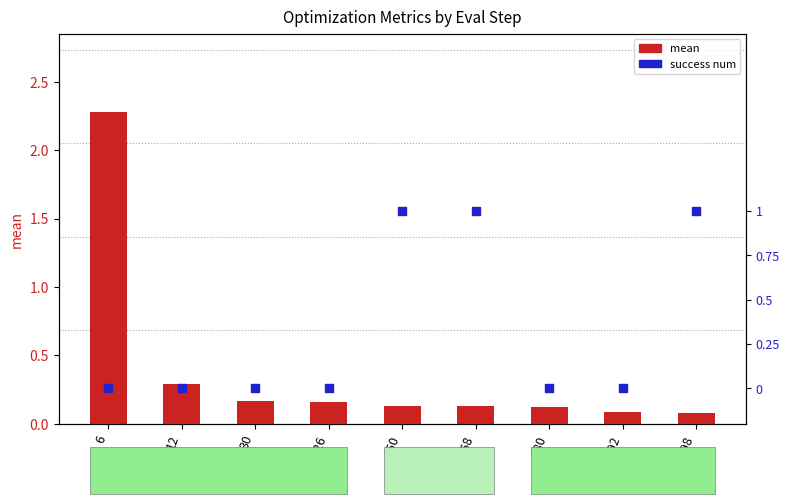

Which series contains the highest Y value?

mean